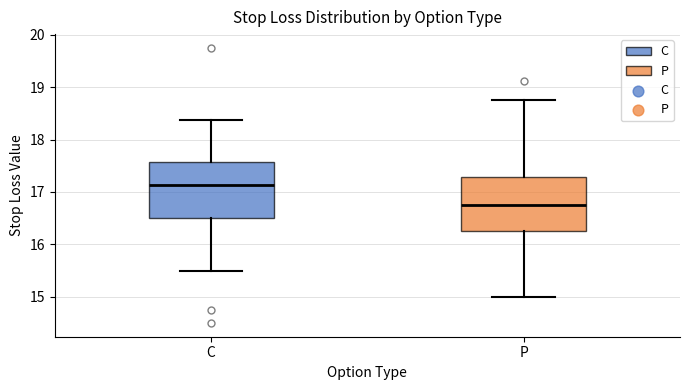

Reading left to right, read every box against the y-axis: the position of its median line, the range the box covers, and the ends of its whiskers. The values are not printed on the chart, so give them approximately, as read against the axis.

C: median 17.1, box 16.5 to 17.6, whiskers 15.5 to 18.4
P: median 16.8, box 16.3 to 17.3, whiskers 15.0 to 18.8